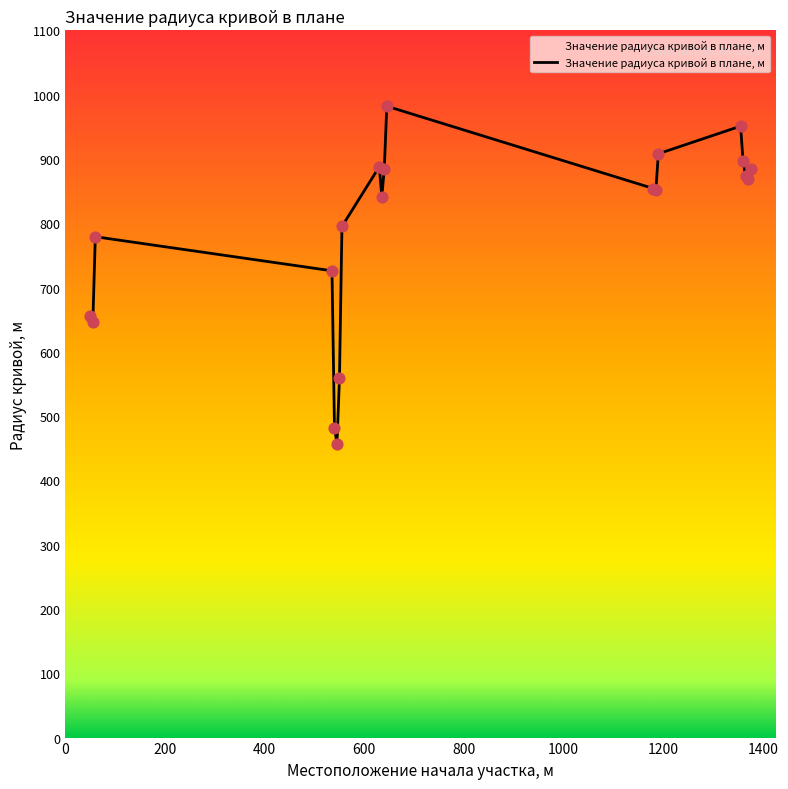

What is the maximum value shown in the chart?

982